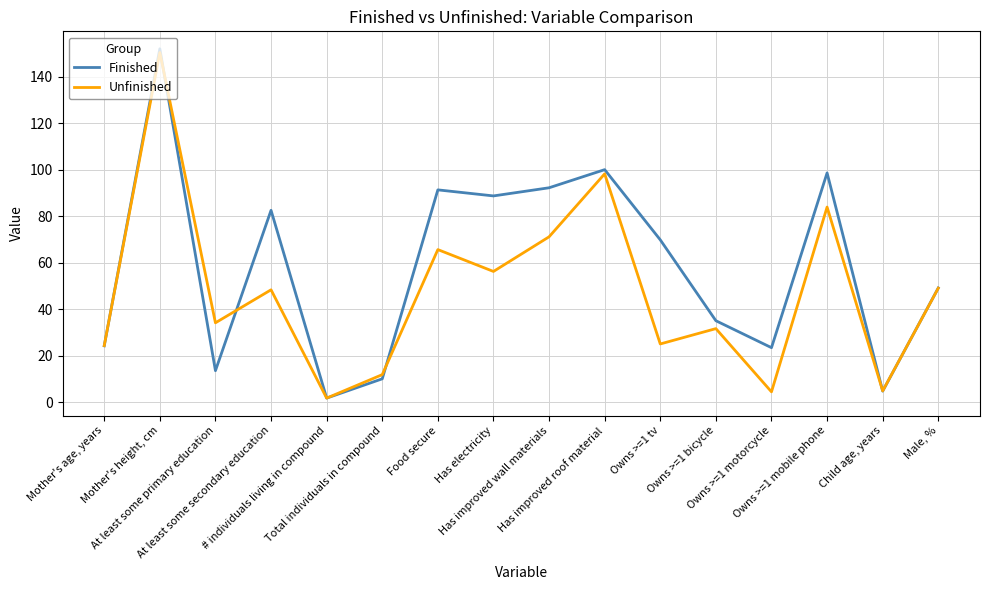

What are all the series names shown in the legend?

Finished, Unfinished